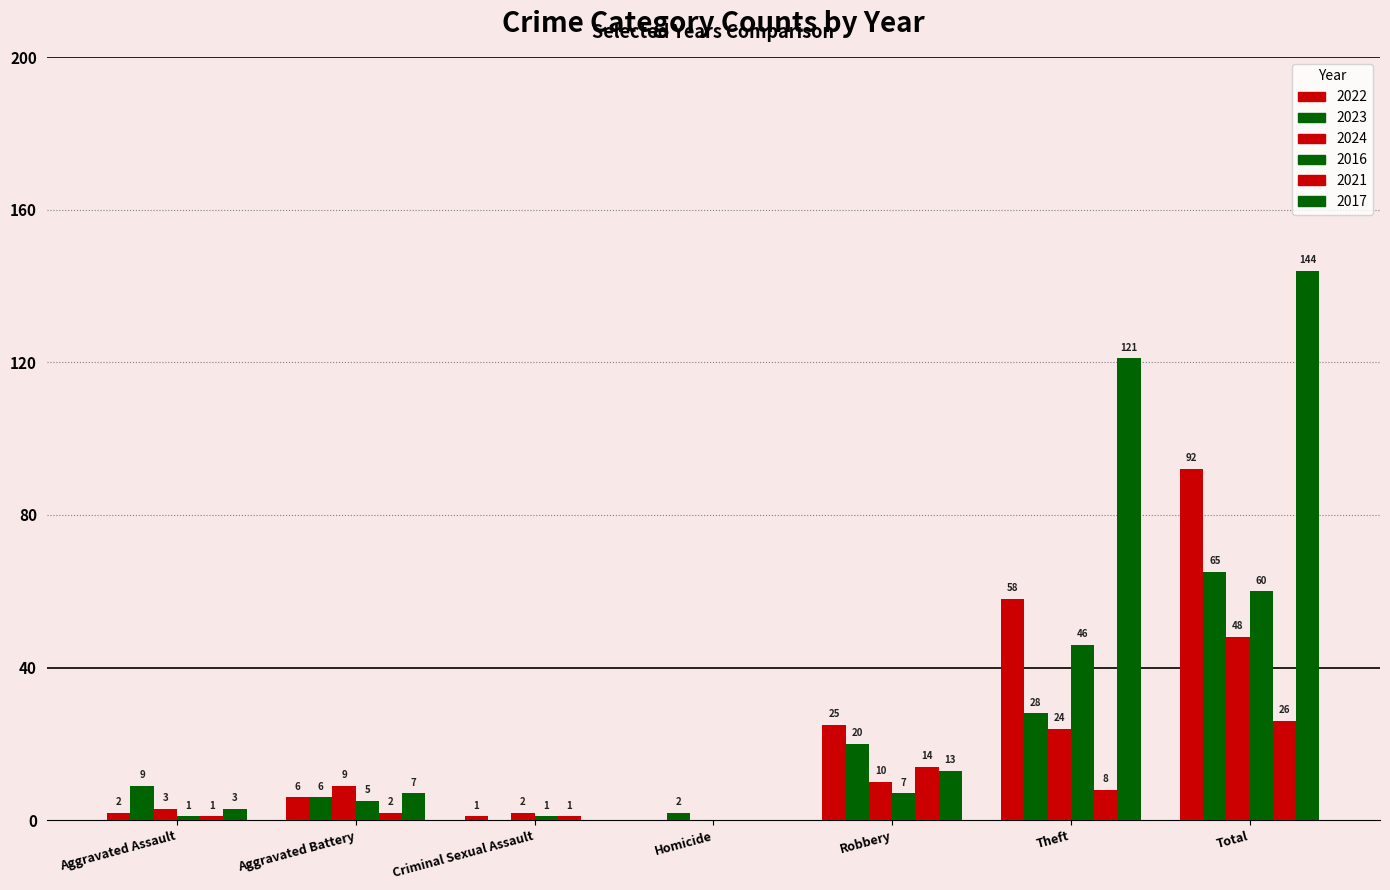

True or false: 2016 has a value of 7 at Robbery.

True